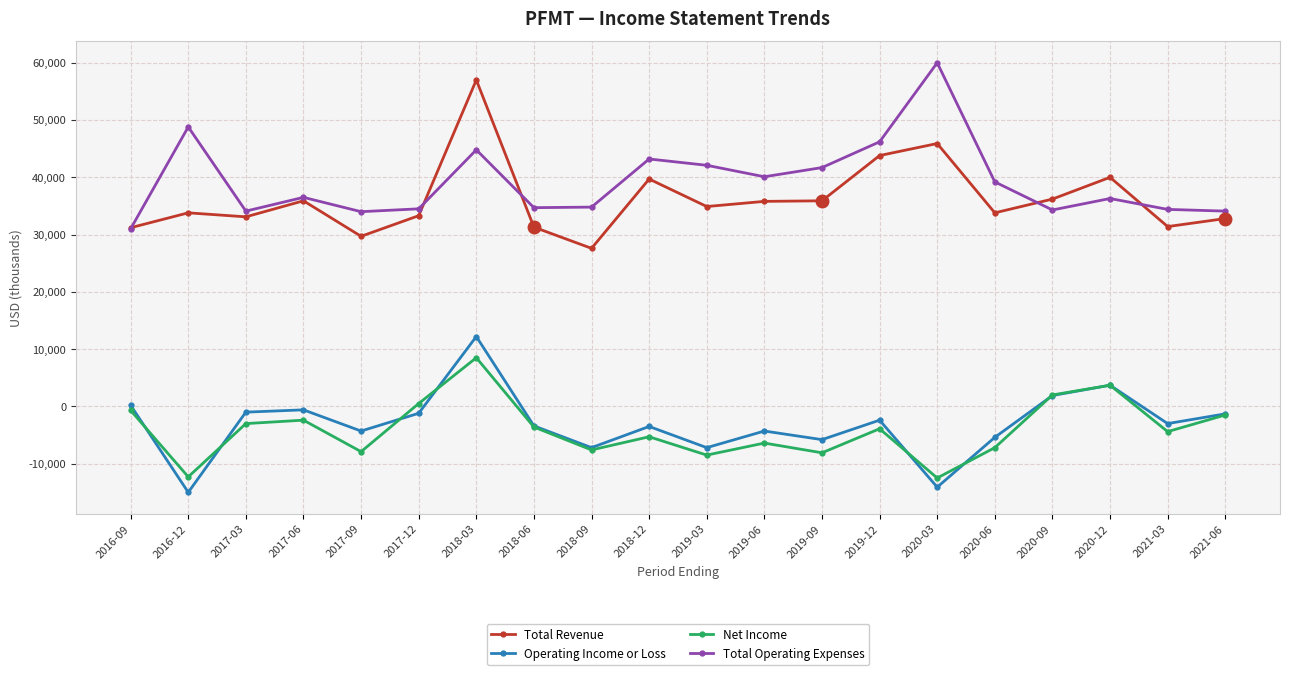

Is the value of Net Income at 2021-06 greater than the value of Operating Income or Loss at 2021-03?

Yes